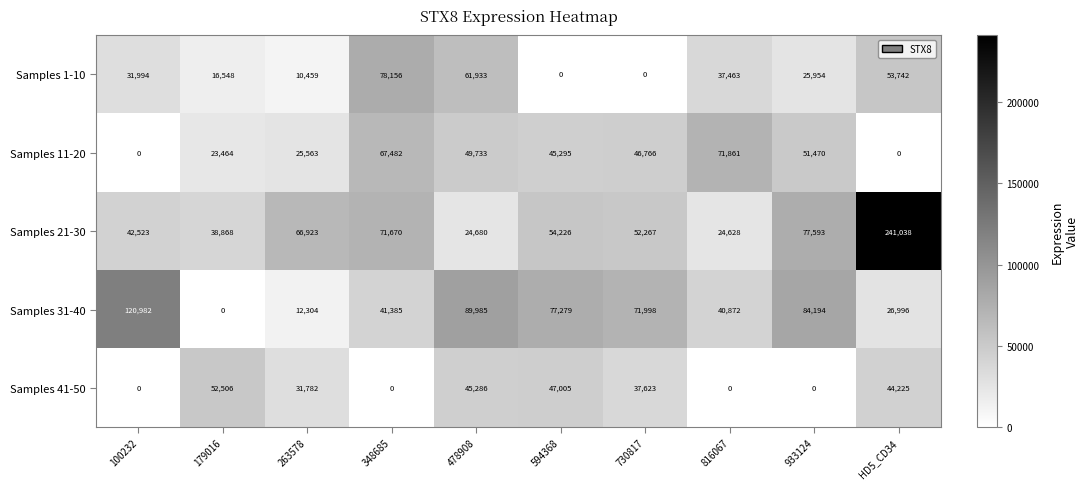

At which label is Samples 31-40 closest to 60491?

730817